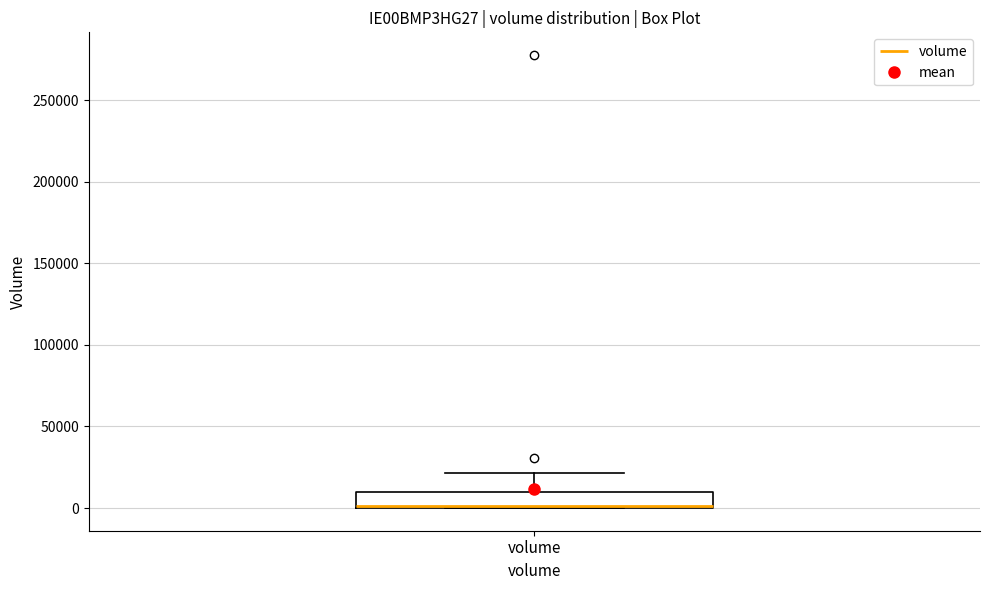

Read this box plot against the y-axis: the position of the median line, the range covered by the box, and the ends of both whiskers. The values are not printed on the chart, so give them approximately, as read against the axis.

median 0, box 0 to 10000, whiskers 0 to 20000